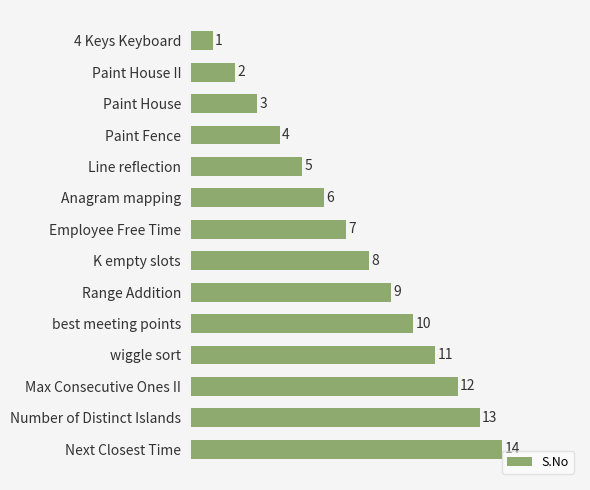

The value at wiggle sort is 2. True or false?

False